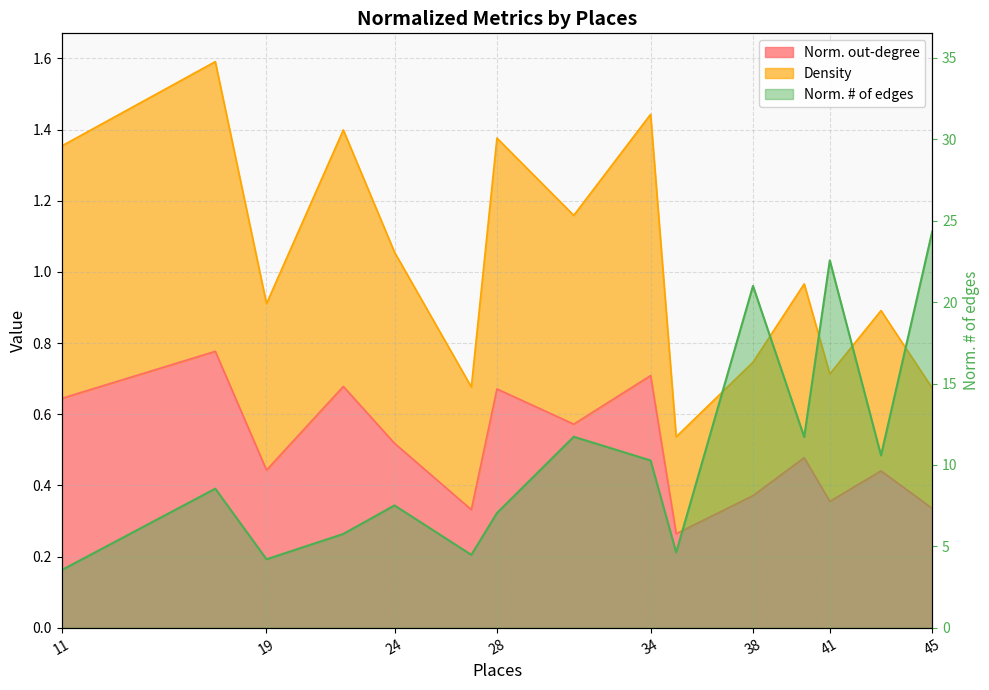

Which category has the lowest value across all series?

35